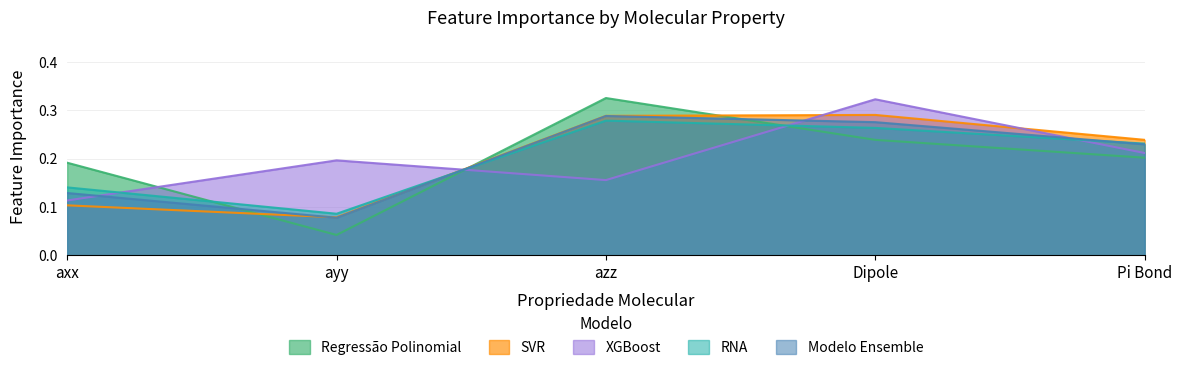

List the series in order of their peak value, lowest first.

RNA, Modelo Ensemble, SVR, XGBoost, Regressão Polinomial